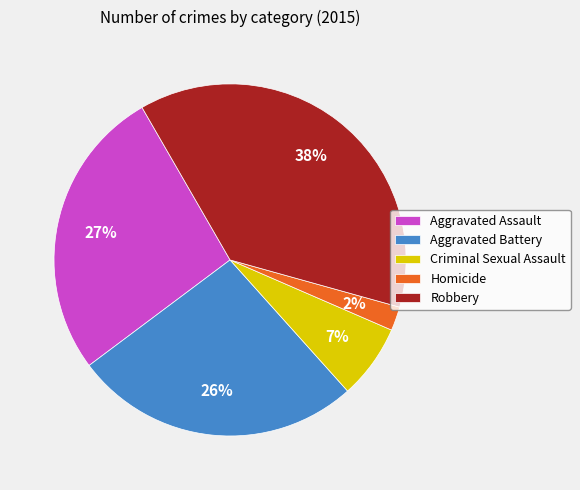

How many segments does this pie chart have?

5